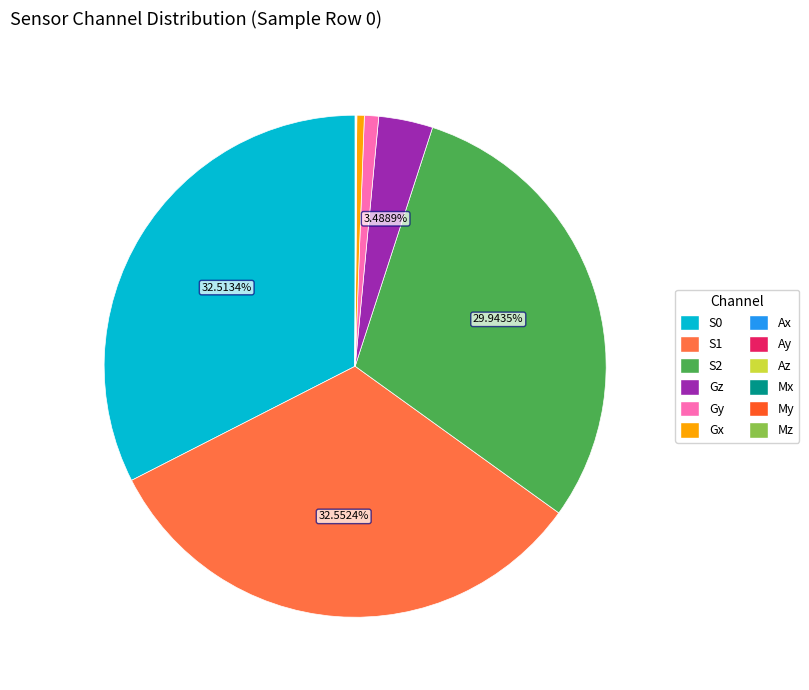

Does Gx account for over 50% of the chart?

No